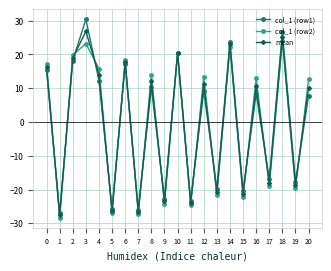

Is the value of col_1 (row1) at 9 greater than the value of col_1 (row2) at 5?

Yes